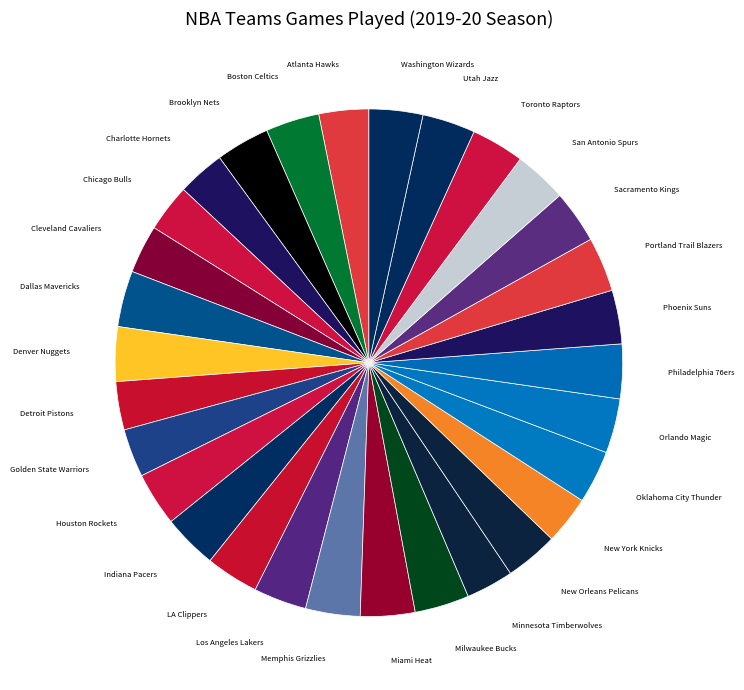

The Atlanta Hawks slice represents 3% of the pie. True or false?

True